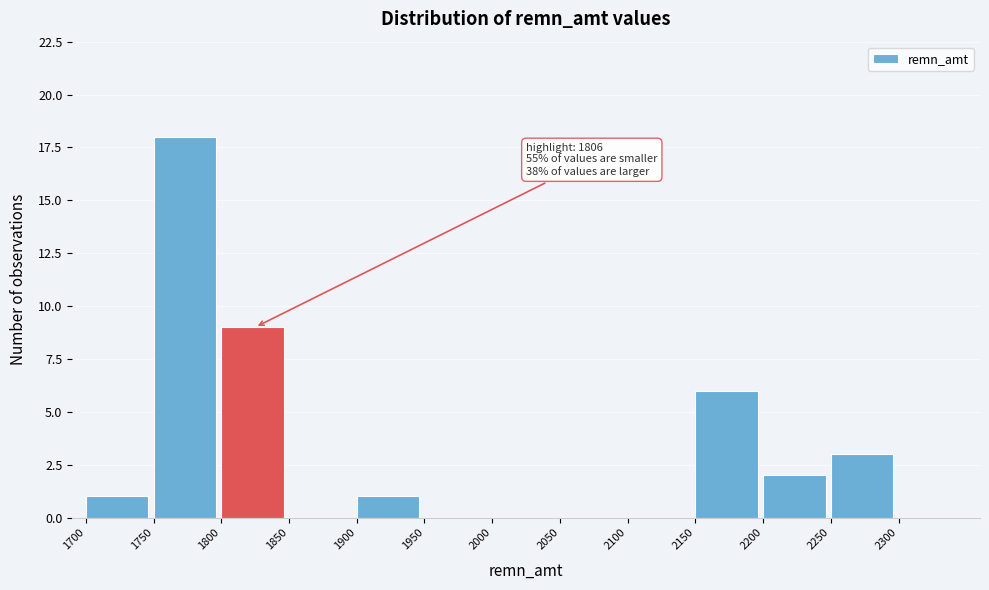

Over which range of the x-axis is the bar tallest?

1750 to 1800